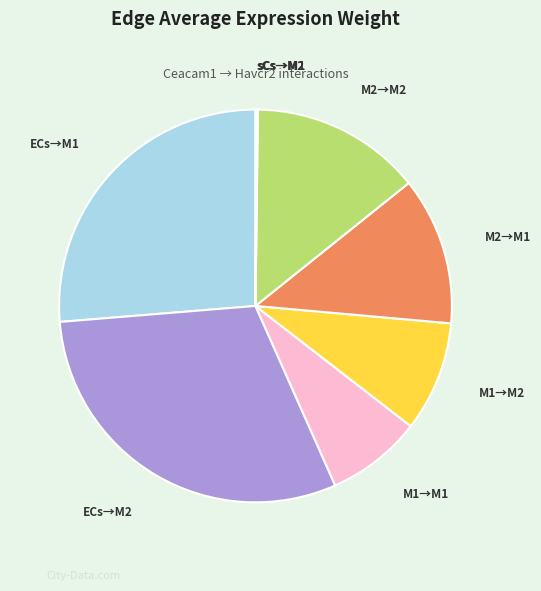

What is the largest slice in the pie chart?

ECs→M2